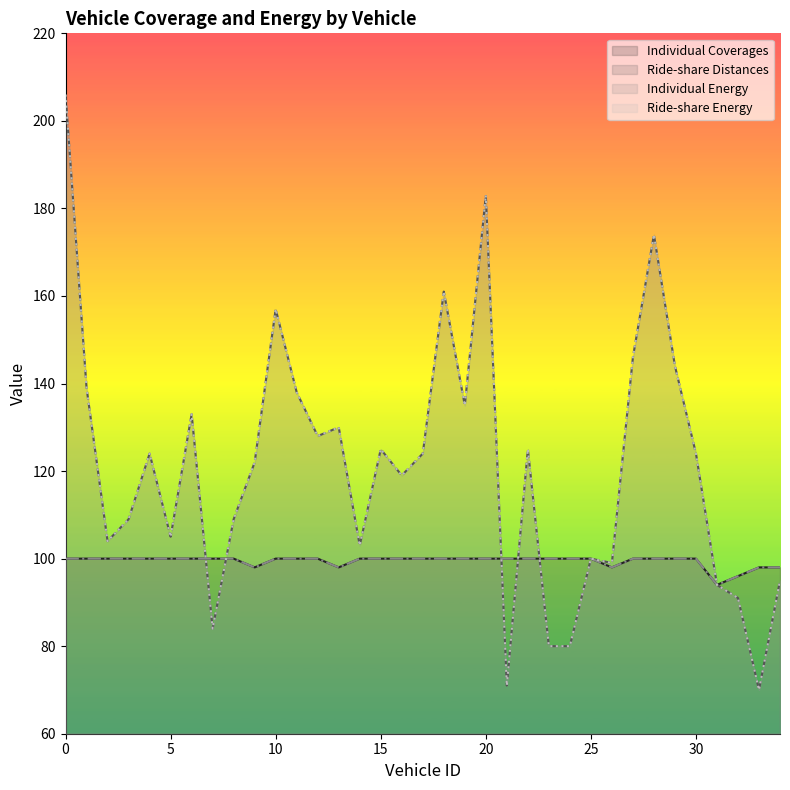

Does the chart have visible grid lines?

No